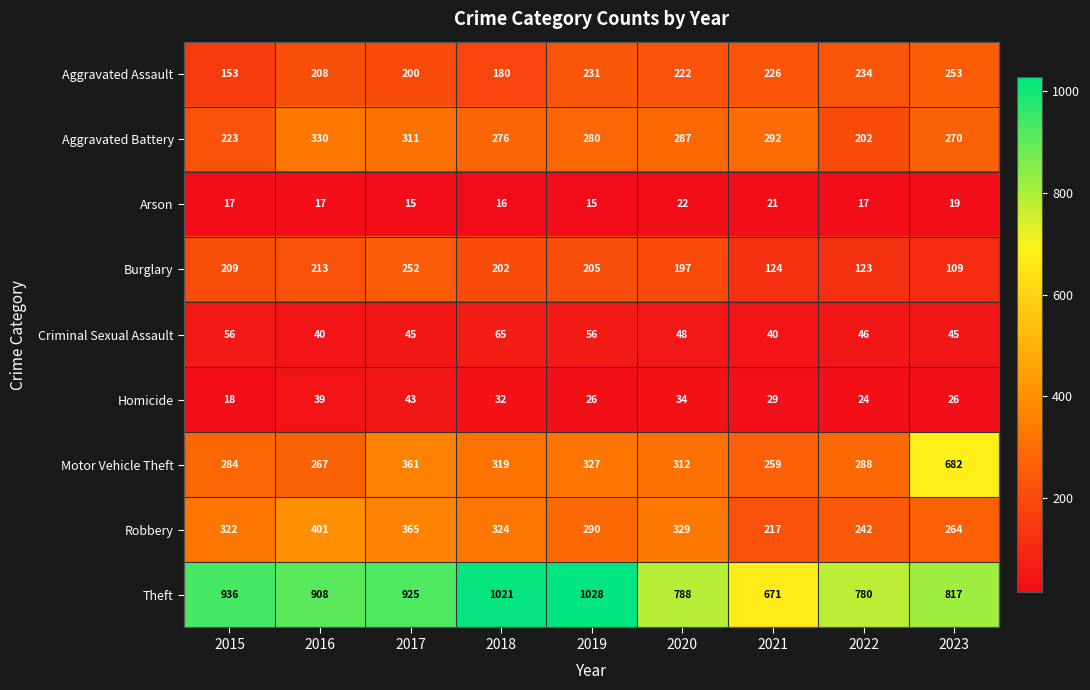

What is the spread (max minus min) of values at 2017?

910